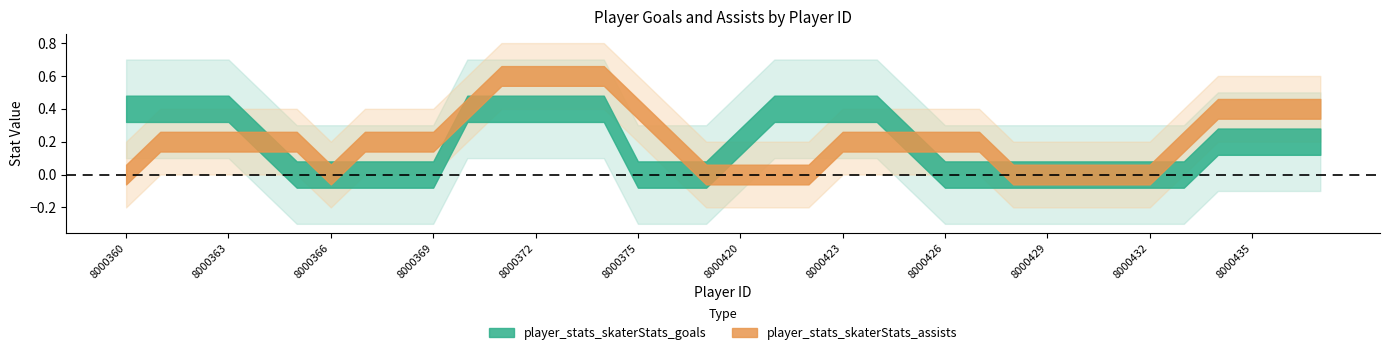

Reading left to right, transcribe all the data shown in this chart.

player_stats_skaterStats_goals: 8000360=0	8000361=1	8000362=1	8000363=0	8000364=0	8000365=0	8000366=0	8000367=0	8000368=0	8000369=0	8000370=0	8000371=0	8000372=2	8000373=0	8000374=0	8000375=0	8000376=0	8000377=0	8000420=0	8000421=0	8000422=1	8000423=1	8000424=0	8000425=0	8000426=0	8000427=0	8000428=0	8000429=0	8000430=0	8000431=0	8000432=0	8000433=0	8000434=0	8000435=0	8000436=1	8000437=0
player_stats_skaterStats_assists: 8000360=0	8000361=0	8000362=0	8000363=1	8000364=0	8000365=0	8000366=0	8000367=0	8000368=0	8000369=1	8000370=0	8000371=0	8000372=1	8000373=1	8000374=1	8000375=0	8000376=0	8000377=0	8000420=0	8000421=0	8000422=0	8000423=0	8000424=0	8000425=1	8000426=0	8000427=0	8000428=0	8000429=0	8000430=0	8000431=0	8000432=0	8000433=0	8000434=0	8000435=1	8000436=1	8000437=0